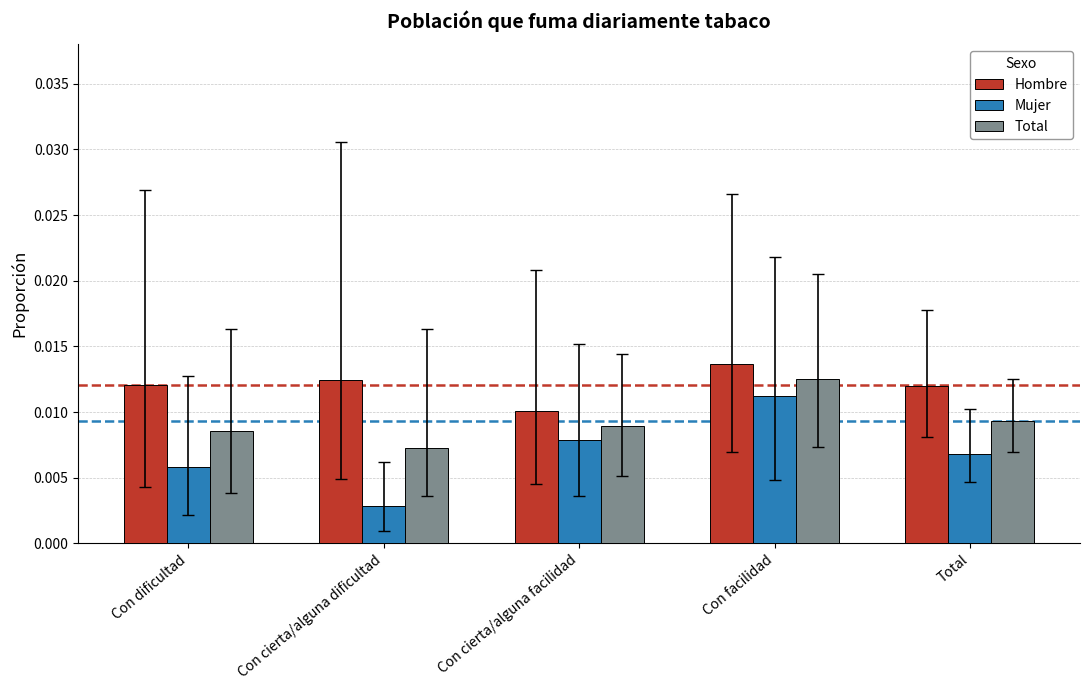

Is the value of Total at Con cierta/alguna dificultad greater than the value of Hombre at Total?

No